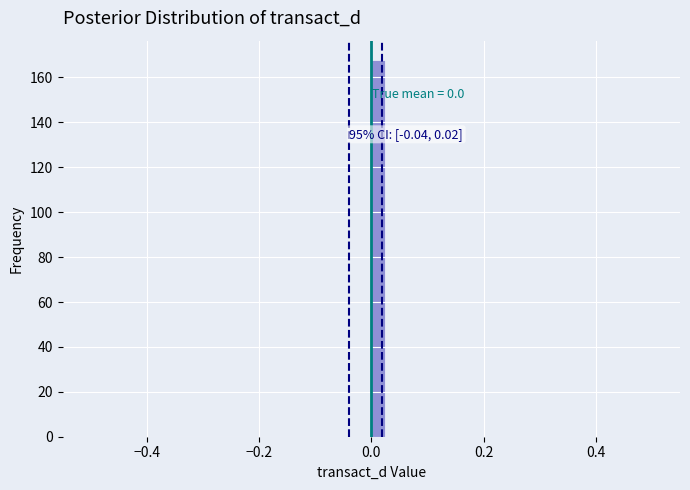

Read against the x-axis, roughly where is the centre of the tallest bar?

0.02